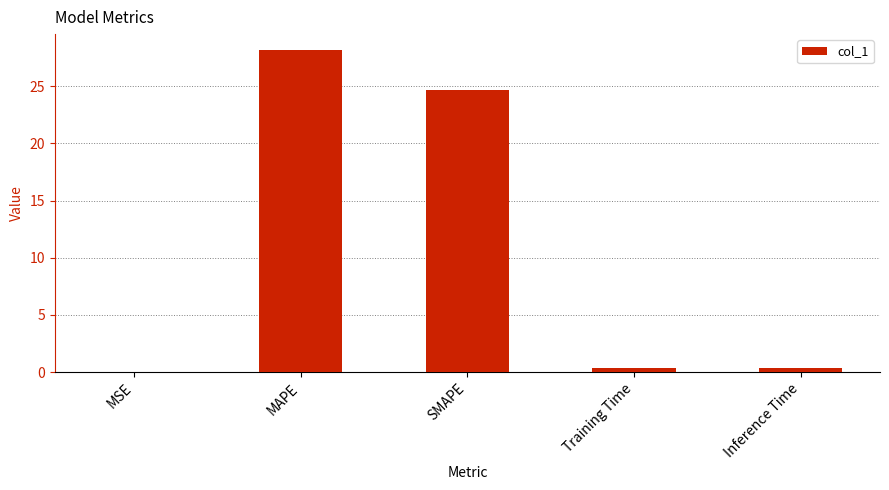

What is the difference between the values at Inference Time and MAPE?

27.7